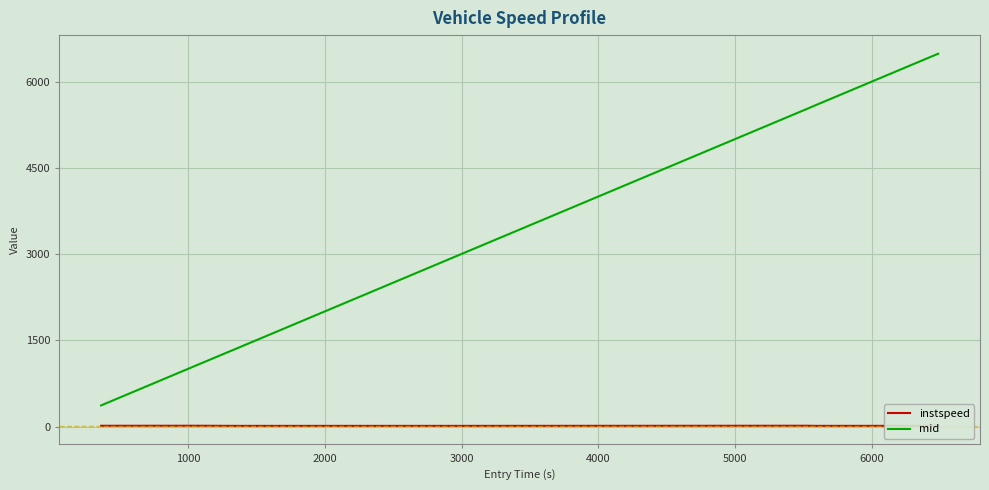

What is the maximum value shown in the chart?

6488.0